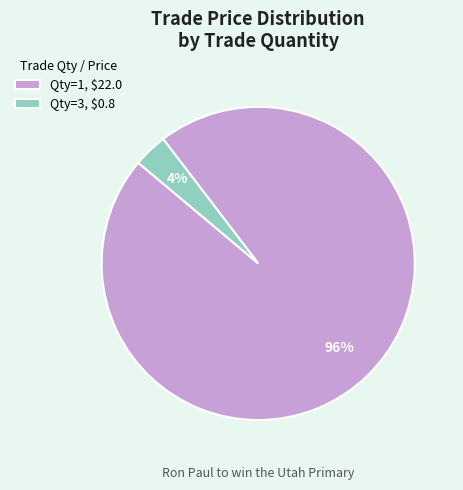

What percentage is the Qty=3, $0.8 slice, to the nearest percent?

4%